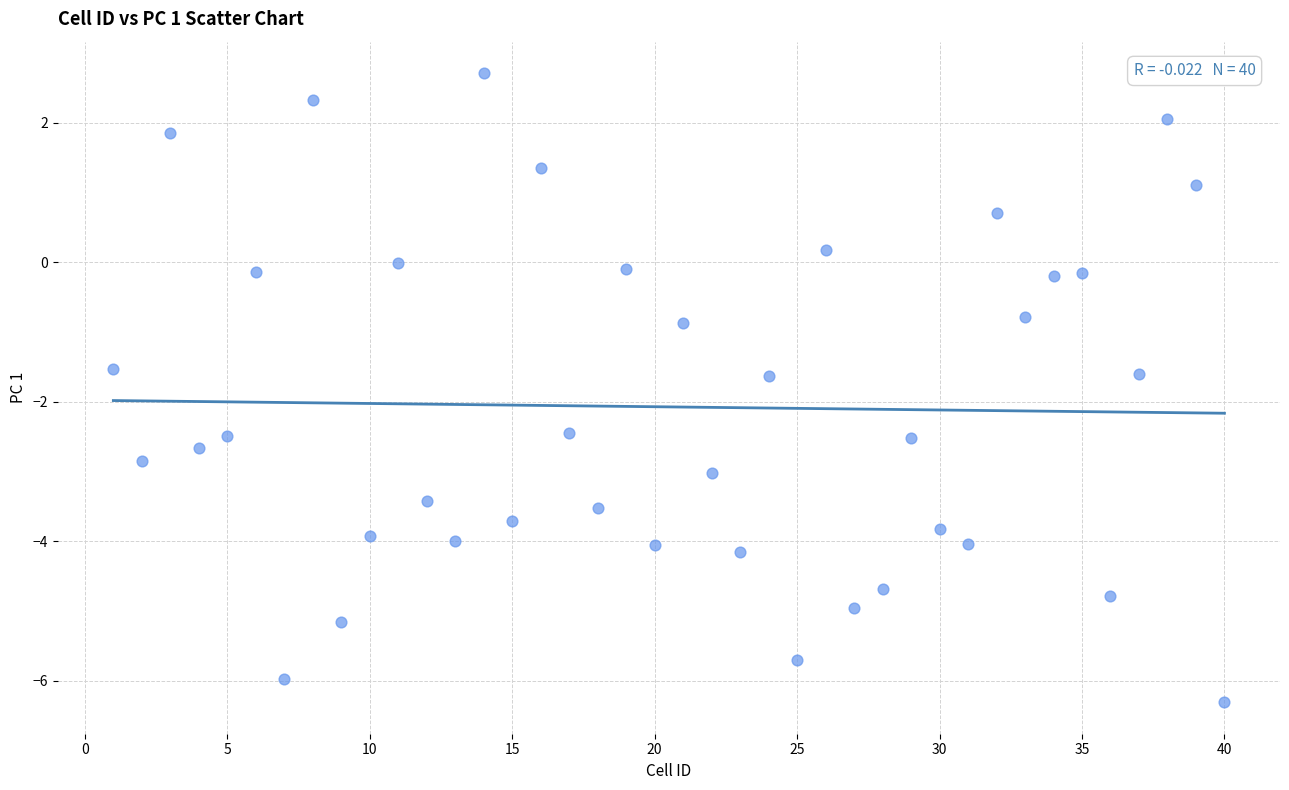

What is the range of X values (max minus min)?

39.0